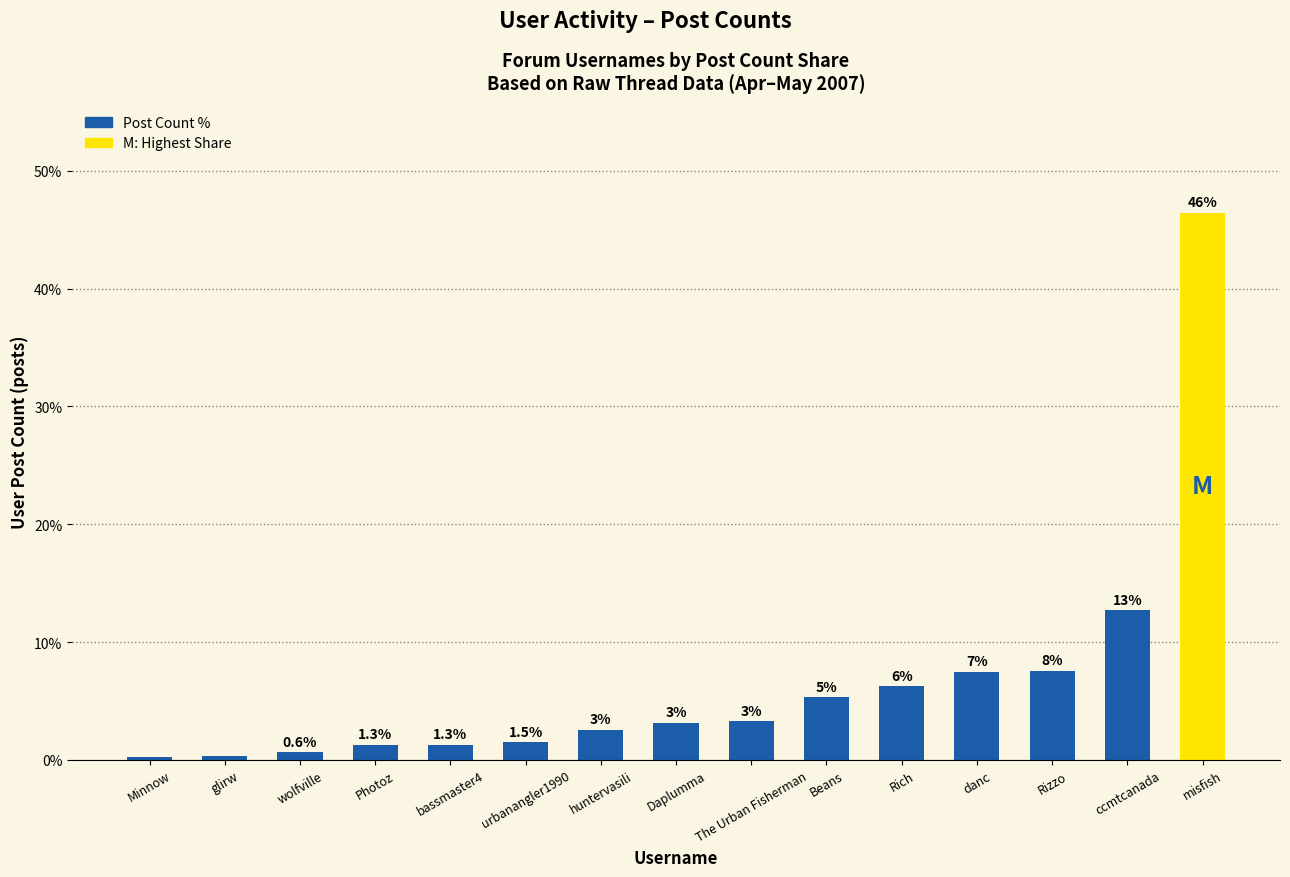

How many bars are there in total?

15